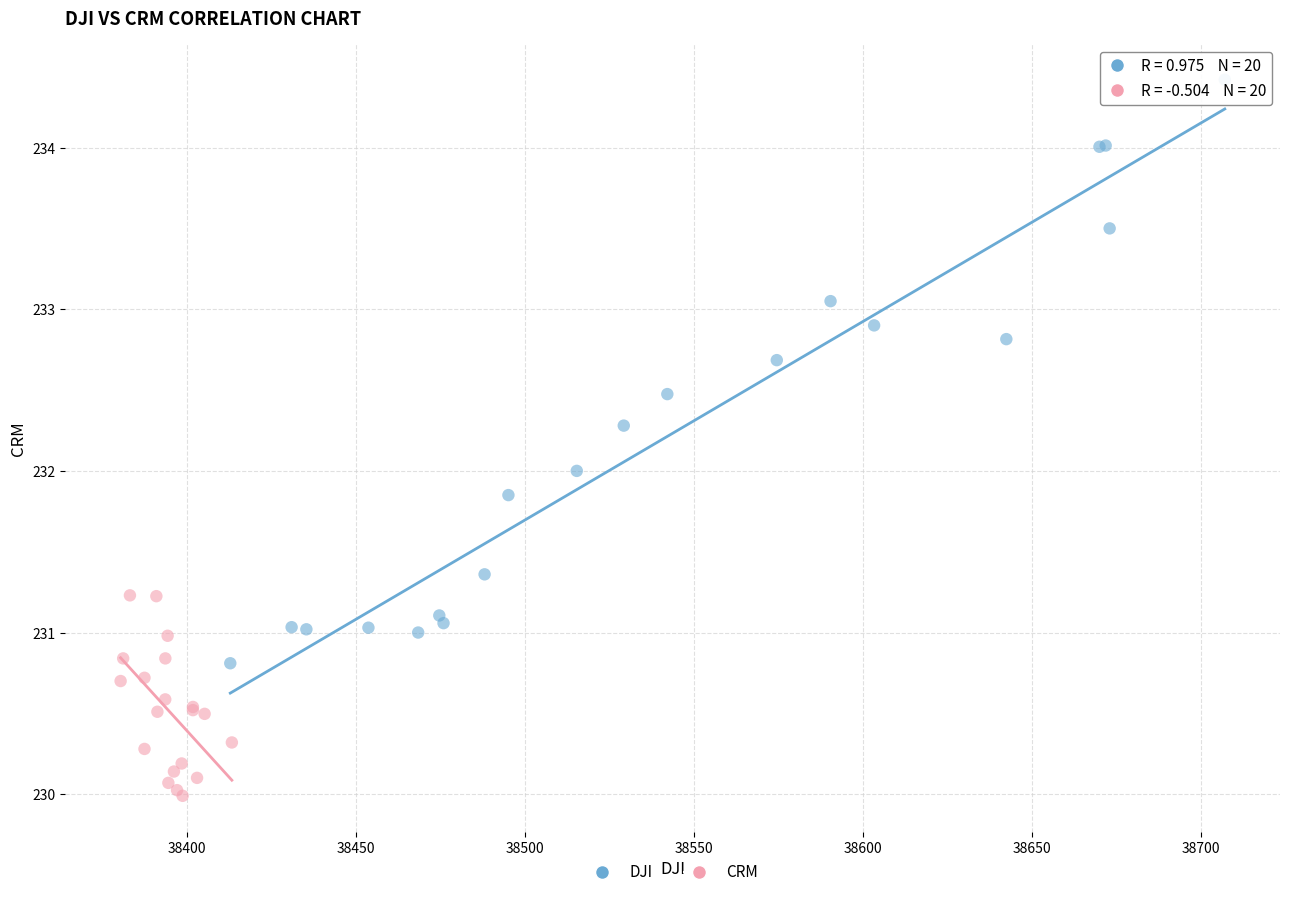

Which series has the largest Y range (max minus min)?

DJI